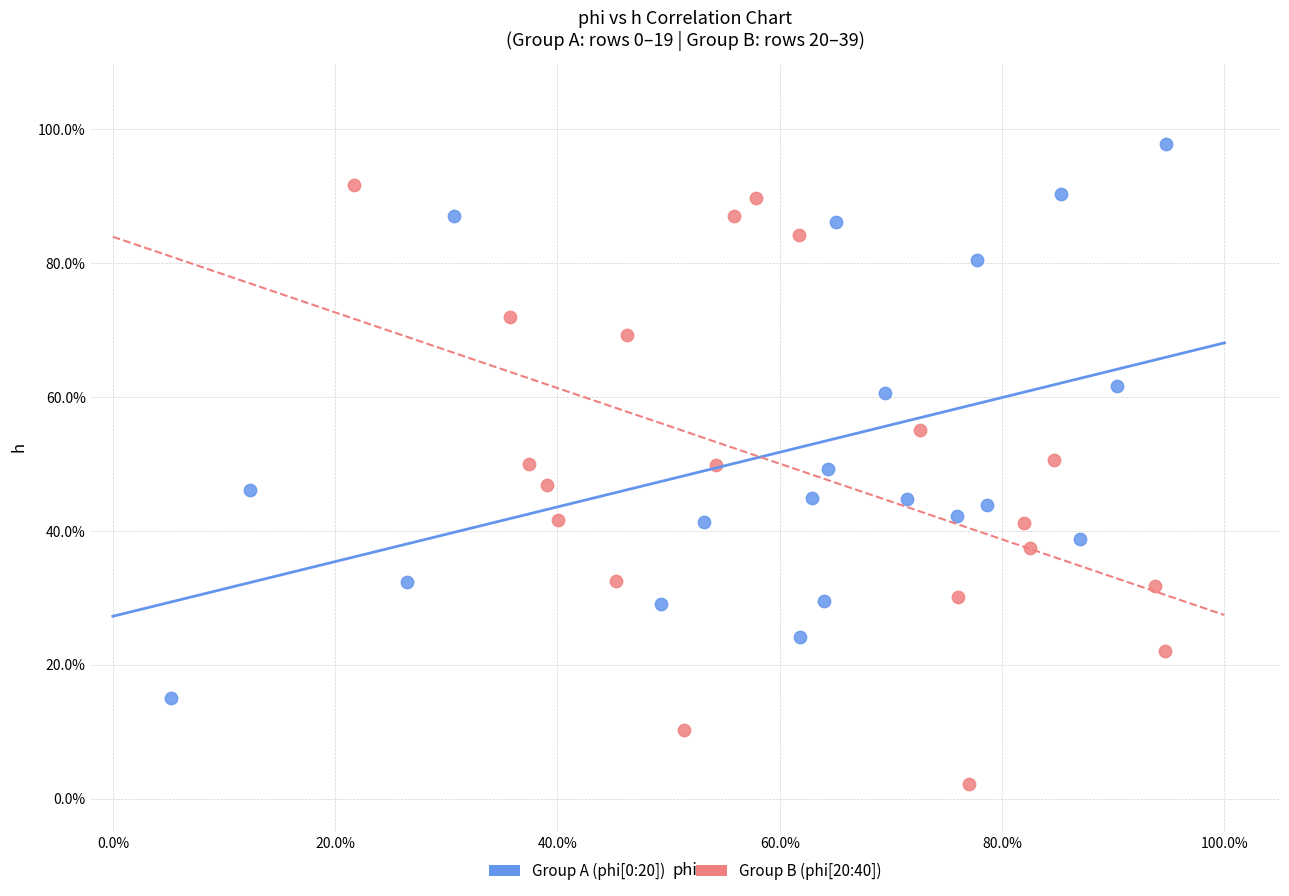

Which series reaches the minimum Y coordinate?

Group B (phi[20:40])